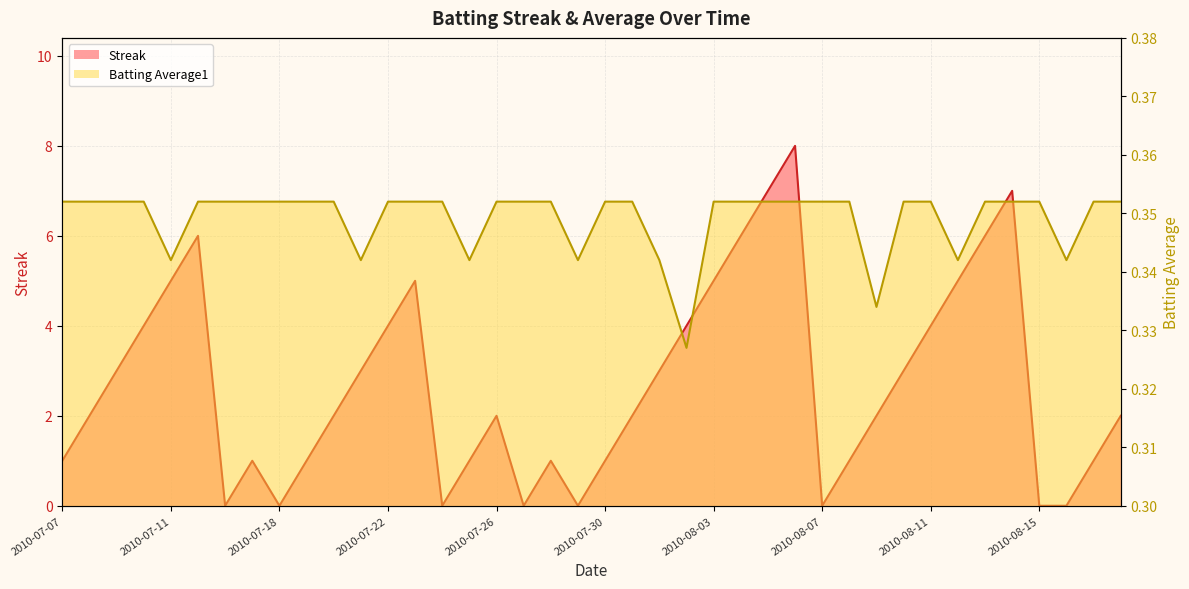

How many intersections are there between Batting Average1 and Streak?

14